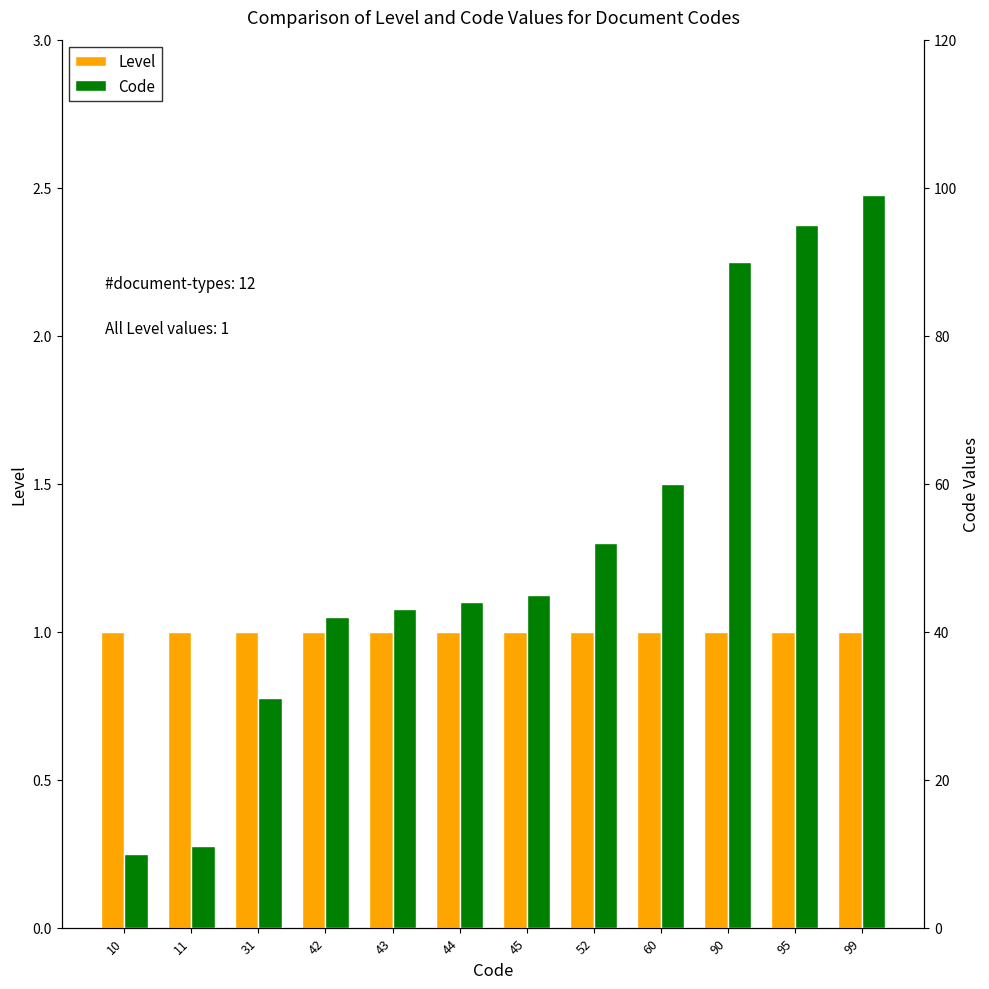

At which category does the chart reach its minimum across all series?

10